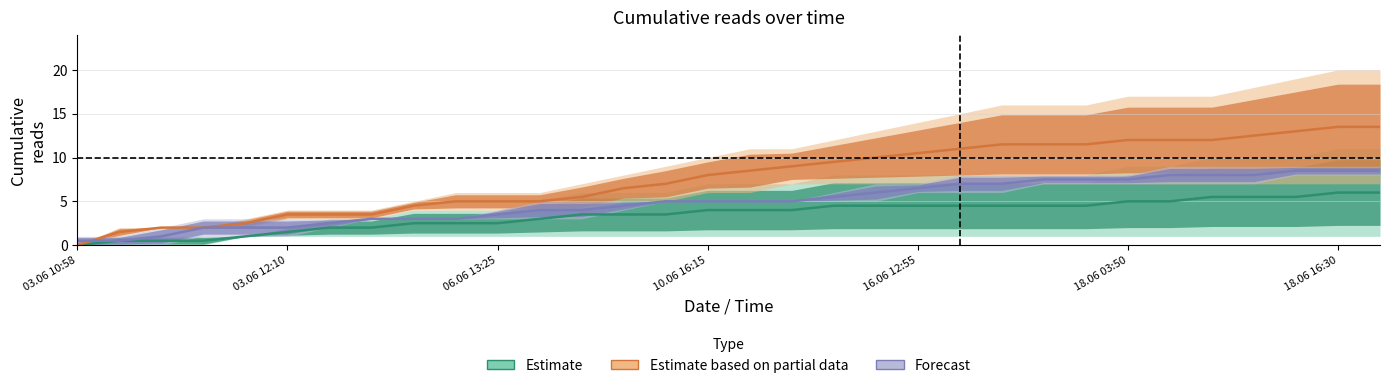

What is the total value across all series at 13?

14.5